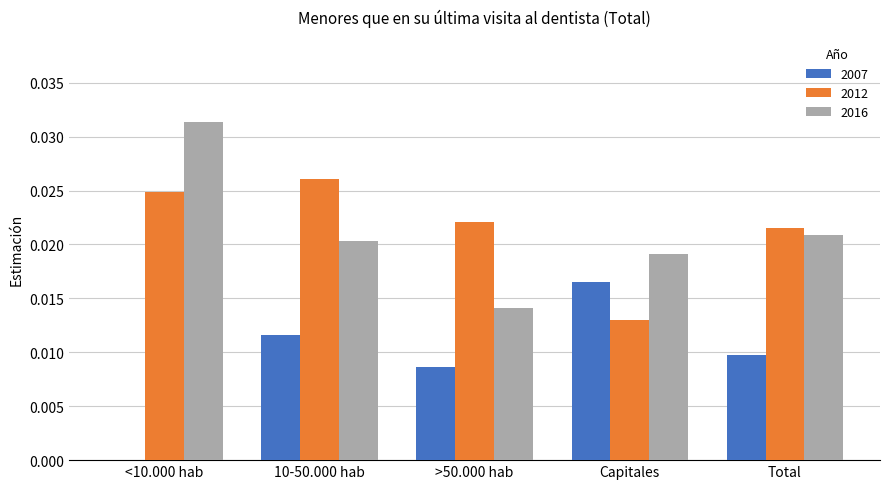

Are the bars grouped side by side (vs. stacked)?

Yes